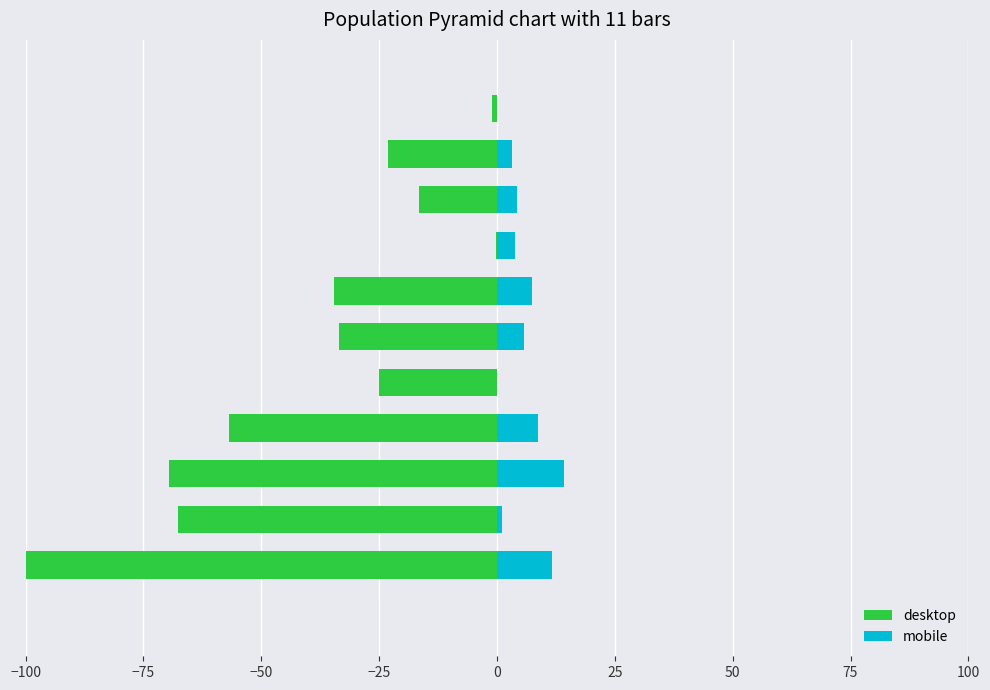

Count the number of data series in this chart.

2